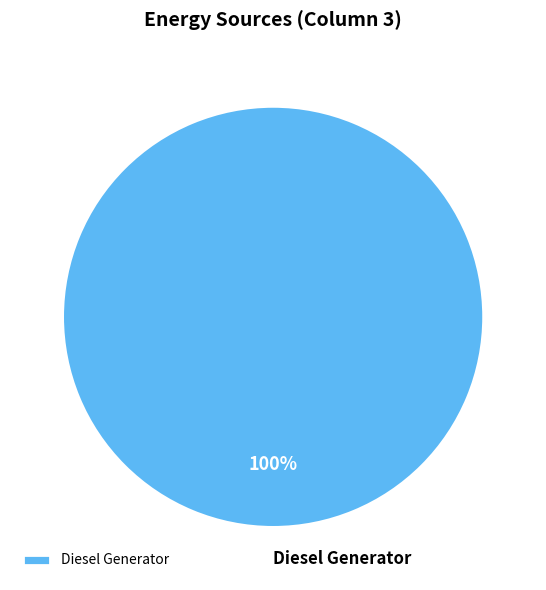

The Diesel Generator slice represents 91% of the pie. True or false?

False